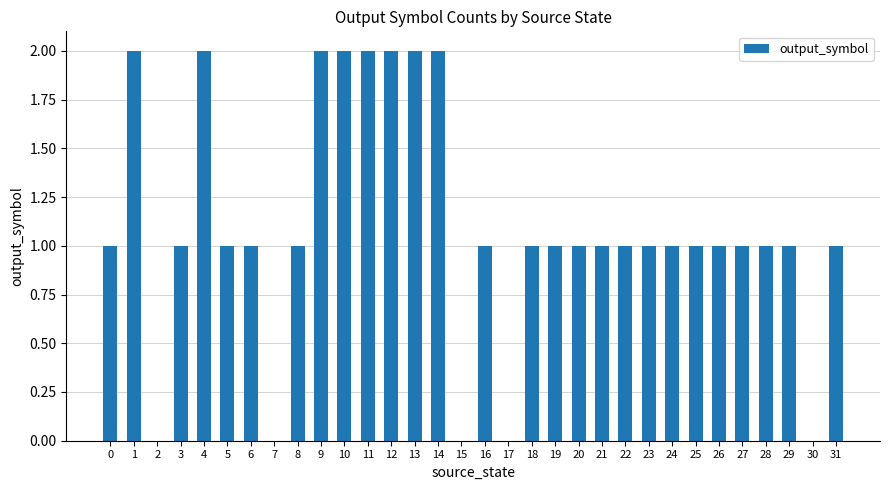

Approximately how many times larger is the value at 19 compared to 10?

0.5